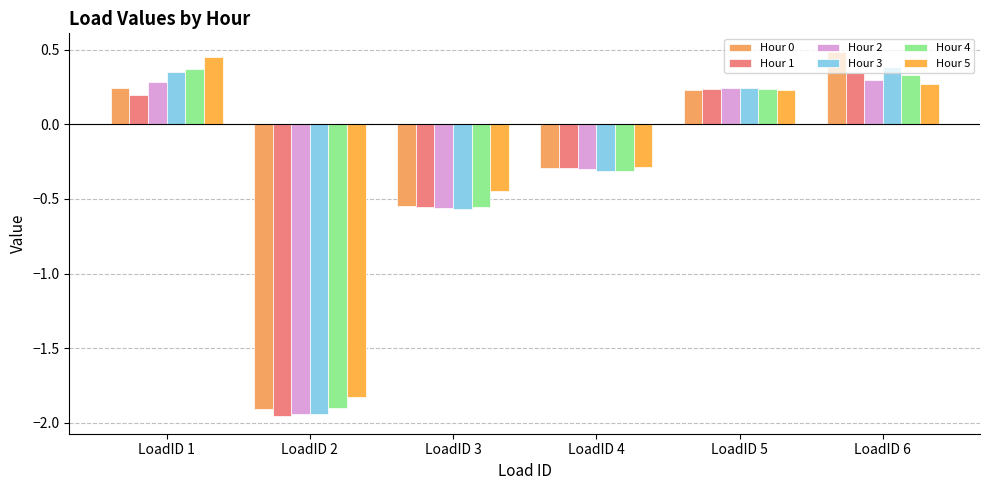

Reading left to right, what are all the values shown in this chart?

Hour 0: LoadID 1=0.2	LoadID 2=-1.9	LoadID 3=-0.5	LoadID 4=-0.3	LoadID 5=0.2	LoadID 6=0.5
Hour 1: LoadID 1=0.2	LoadID 2=-2.0	LoadID 3=-0.6	LoadID 4=-0.3	LoadID 5=0.2	LoadID 6=0.3
Hour 2: LoadID 1=0.3	LoadID 2=-1.9	LoadID 3=-0.6	LoadID 4=-0.3	LoadID 5=0.2	LoadID 6=0.3
Hour 3: LoadID 1=0.4	LoadID 2=-1.9	LoadID 3=-0.6	LoadID 4=-0.3	LoadID 5=0.2	LoadID 6=0.4
Hour 4: LoadID 1=0.4	LoadID 2=-1.9	LoadID 3=-0.6	LoadID 4=-0.3	LoadID 5=0.2	LoadID 6=0.3
Hour 5: LoadID 1=0.5	LoadID 2=-1.8	LoadID 3=-0.4	LoadID 4=-0.3	LoadID 5=0.2	LoadID 6=0.3